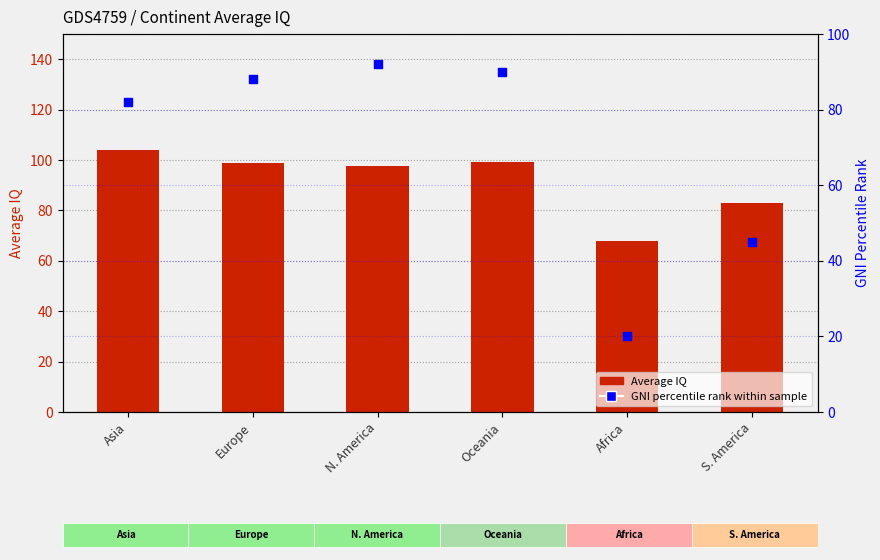

Which series has the widest spread of Y values?

GNI percentile rank